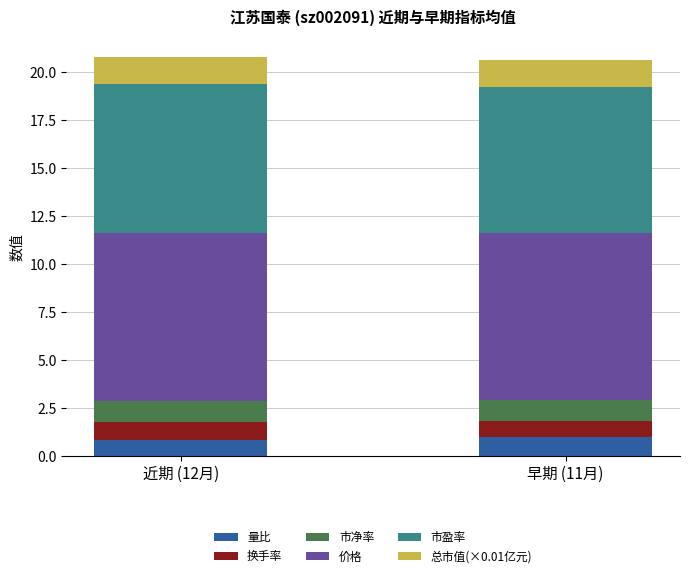

What is the total value across all series at 近期 (12月)?

20.8